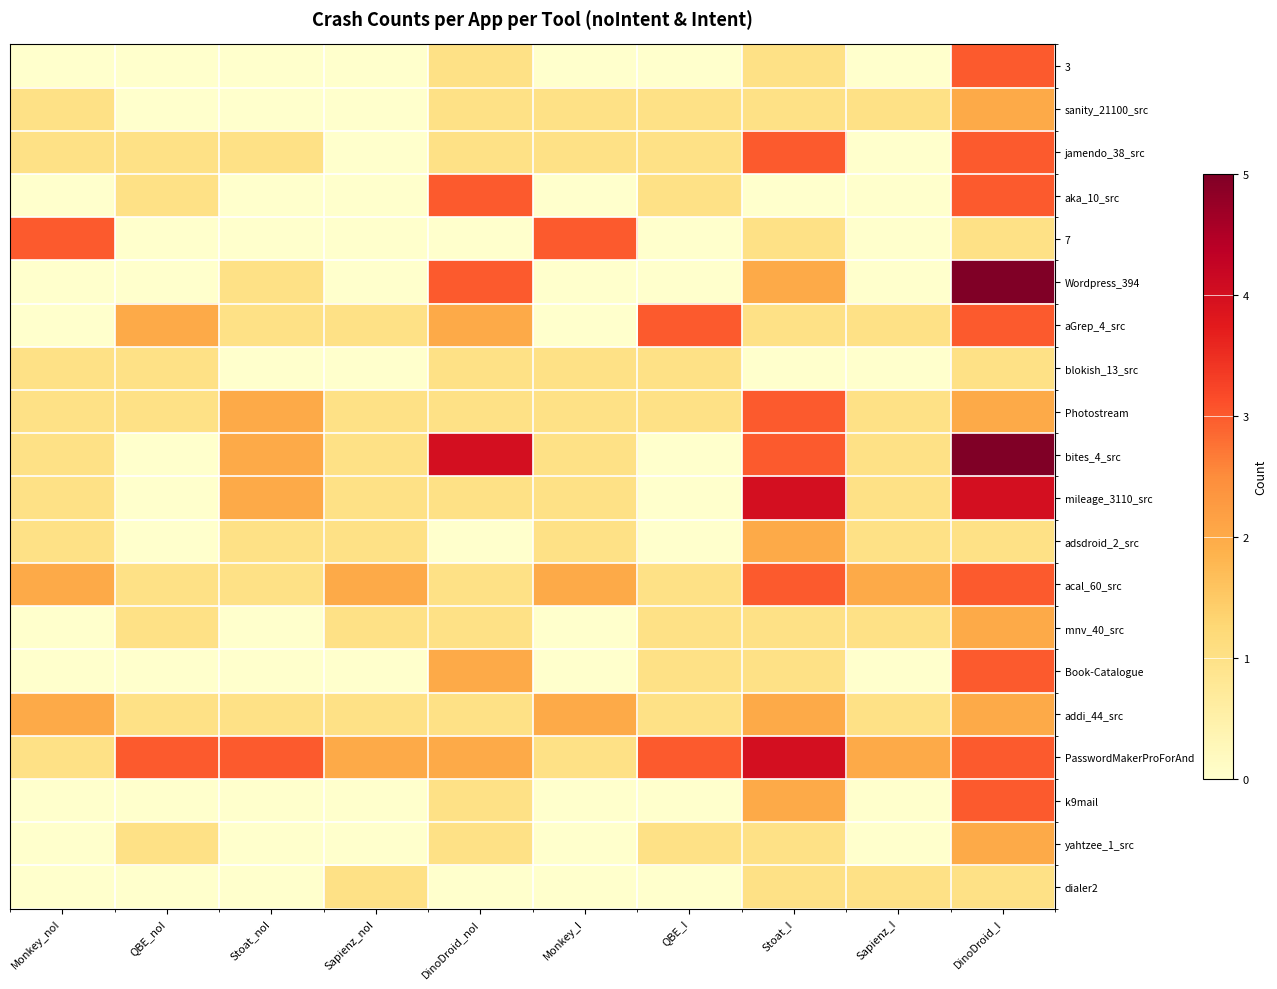

Reading right to left, extract all data points from this chart.

3: DinoDroid_I=3	Sapienz_I=0	Stoat_I=1	QBE_I=0	Monkey_I=0	DinoDroid_noI=1	Sapienz_noI=0	Stoat_noI=0	QBE_noI=0	Monkey_noI=0
sanity_21100_src: DinoDroid_I=2	Sapienz_I=1	Stoat_I=1	QBE_I=1	Monkey_I=1	DinoDroid_noI=1	Sapienz_noI=0	Stoat_noI=0	QBE_noI=0	Monkey_noI=1
jamendo_38_src: DinoDroid_I=3	Sapienz_I=0	Stoat_I=3	QBE_I=1	Monkey_I=1	DinoDroid_noI=1	Sapienz_noI=0	Stoat_noI=1	QBE_noI=1	Monkey_noI=1
aka_10_src: DinoDroid_I=3	Sapienz_I=0	Stoat_I=0	QBE_I=1	Monkey_I=0	DinoDroid_noI=3	Sapienz_noI=0	Stoat_noI=0	QBE_noI=1	Monkey_noI=0
7: DinoDroid_I=1	Sapienz_I=0	Stoat_I=1	QBE_I=0	Monkey_I=3	DinoDroid_noI=0	Sapienz_noI=0	Stoat_noI=0	QBE_noI=0	Monkey_noI=3
Wordpress_394: DinoDroid_I=5	Sapienz_I=0	Stoat_I=2	QBE_I=0	Monkey_I=0	DinoDroid_noI=3	Sapienz_noI=0	Stoat_noI=1	QBE_noI=0	Monkey_noI=0
aGrep_4_src: DinoDroid_I=3	Sapienz_I=1	Stoat_I=1	QBE_I=3	Monkey_I=0	DinoDroid_noI=2	Sapienz_noI=1	Stoat_noI=1	QBE_noI=2	Monkey_noI=0
blokish_13_src: DinoDroid_I=1	Sapienz_I=0	Stoat_I=0	QBE_I=1	Monkey_I=1	DinoDroid_noI=1	Sapienz_noI=0	Stoat_noI=0	QBE_noI=1	Monkey_noI=1
Photostream: DinoDroid_I=2	Sapienz_I=1	Stoat_I=3	QBE_I=1	Monkey_I=1	DinoDroid_noI=1	Sapienz_noI=1	Stoat_noI=2	QBE_noI=1	Monkey_noI=1
bites_4_src: DinoDroid_I=5	Sapienz_I=1	Stoat_I=3	QBE_I=0	Monkey_I=1	DinoDroid_noI=4	Sapienz_noI=1	Stoat_noI=2	QBE_noI=0	Monkey_noI=1
mileage_3110_src: DinoDroid_I=4	Sapienz_I=1	Stoat_I=4	QBE_I=0	Monkey_I=1	DinoDroid_noI=1	Sapienz_noI=1	Stoat_noI=2	QBE_noI=0	Monkey_noI=1
adsdroid_2_src: DinoDroid_I=1	Sapienz_I=1	Stoat_I=2	QBE_I=0	Monkey_I=1	DinoDroid_noI=0	Sapienz_noI=1	Stoat_noI=1	QBE_noI=0	Monkey_noI=1
acal_60_src: DinoDroid_I=3	Sapienz_I=2	Stoat_I=3	QBE_I=1	Monkey_I=2	DinoDroid_noI=1	Sapienz_noI=2	Stoat_noI=1	QBE_noI=1	Monkey_noI=2
mnv_40_src: DinoDroid_I=2	Sapienz_I=1	Stoat_I=1	QBE_I=1	Monkey_I=0	DinoDroid_noI=1	Sapienz_noI=1	Stoat_noI=0	QBE_noI=1	Monkey_noI=0
Book-Catalogue: DinoDroid_I=3	Sapienz_I=0	Stoat_I=1	QBE_I=1	Monkey_I=0	DinoDroid_noI=2	Sapienz_noI=0	Stoat_noI=0	QBE_noI=0	Monkey_noI=0
addi_44_src: DinoDroid_I=2	Sapienz_I=1	Stoat_I=2	QBE_I=1	Monkey_I=2	DinoDroid_noI=1	Sapienz_noI=1	Stoat_noI=1	QBE_noI=1	Monkey_noI=2
PasswordMakerProForAnd: DinoDroid_I=3	Sapienz_I=2	Stoat_I=4	QBE_I=3	Monkey_I=1	DinoDroid_noI=2	Sapienz_noI=2	Stoat_noI=3	QBE_noI=3	Monkey_noI=1
k9mail: DinoDroid_I=3	Sapienz_I=0	Stoat_I=2	QBE_I=0	Monkey_I=0	DinoDroid_noI=1	Sapienz_noI=0	Stoat_noI=0	QBE_noI=0	Monkey_noI=0
yahtzee_1_src: DinoDroid_I=2	Sapienz_I=0	Stoat_I=1	QBE_I=1	Monkey_I=0	DinoDroid_noI=1	Sapienz_noI=0	Stoat_noI=0	QBE_noI=1	Monkey_noI=0
dialer2: DinoDroid_I=1	Sapienz_I=1	Stoat_I=1	QBE_I=0	Monkey_I=0	DinoDroid_noI=0	Sapienz_noI=1	Stoat_noI=0	QBE_noI=0	Monkey_noI=0